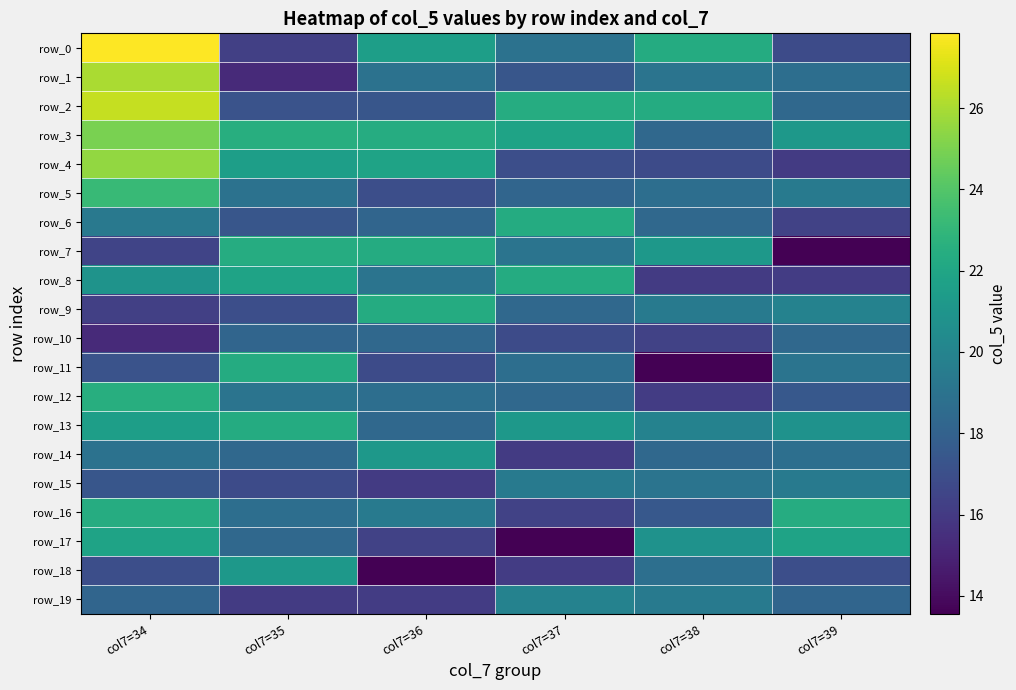

Between col7=38 and col7=35, which is larger?

col7=38